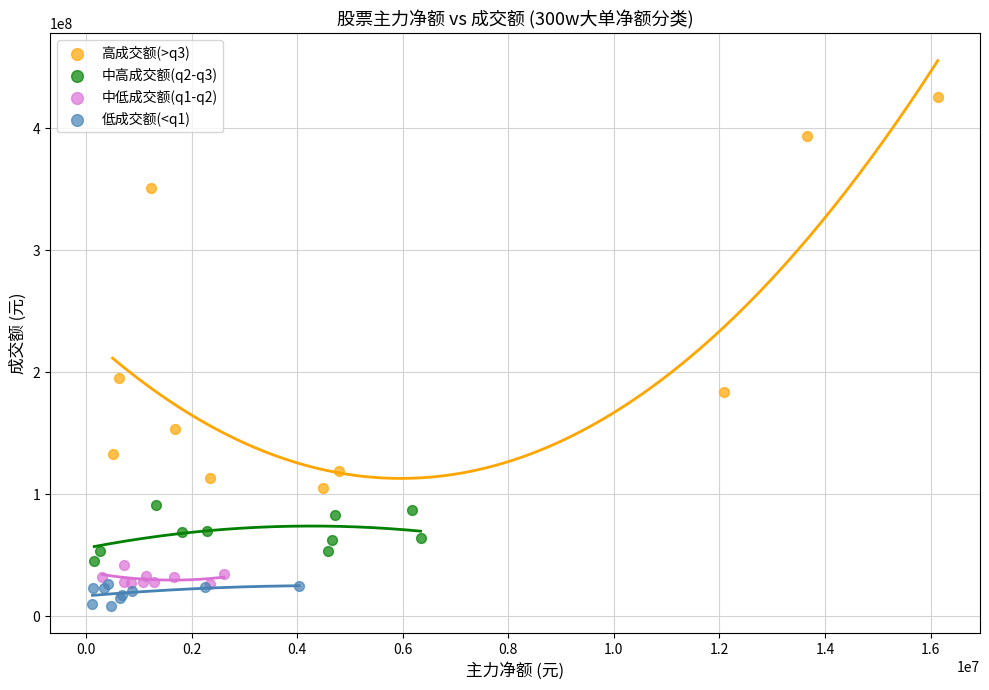

Which series contains the highest Y value?

高成交额(>q3)